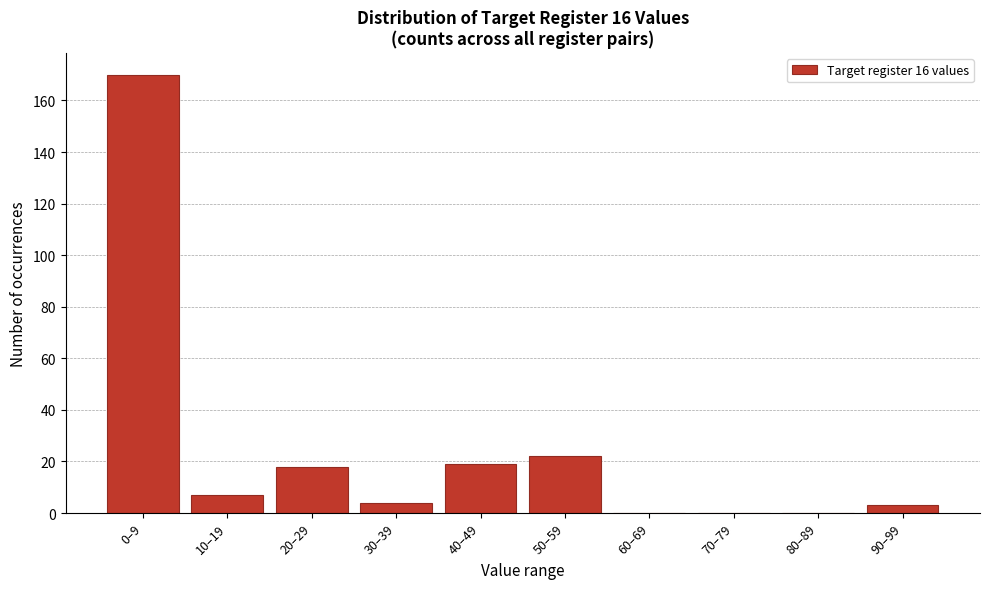

Reading left to right, what are all the values shown in this chart?

0–9=170	10–19=7	20–29=18	30–39=4	40–49=19	50–59=22	60–69=0	70–79=0	80–89=0	90–99=3